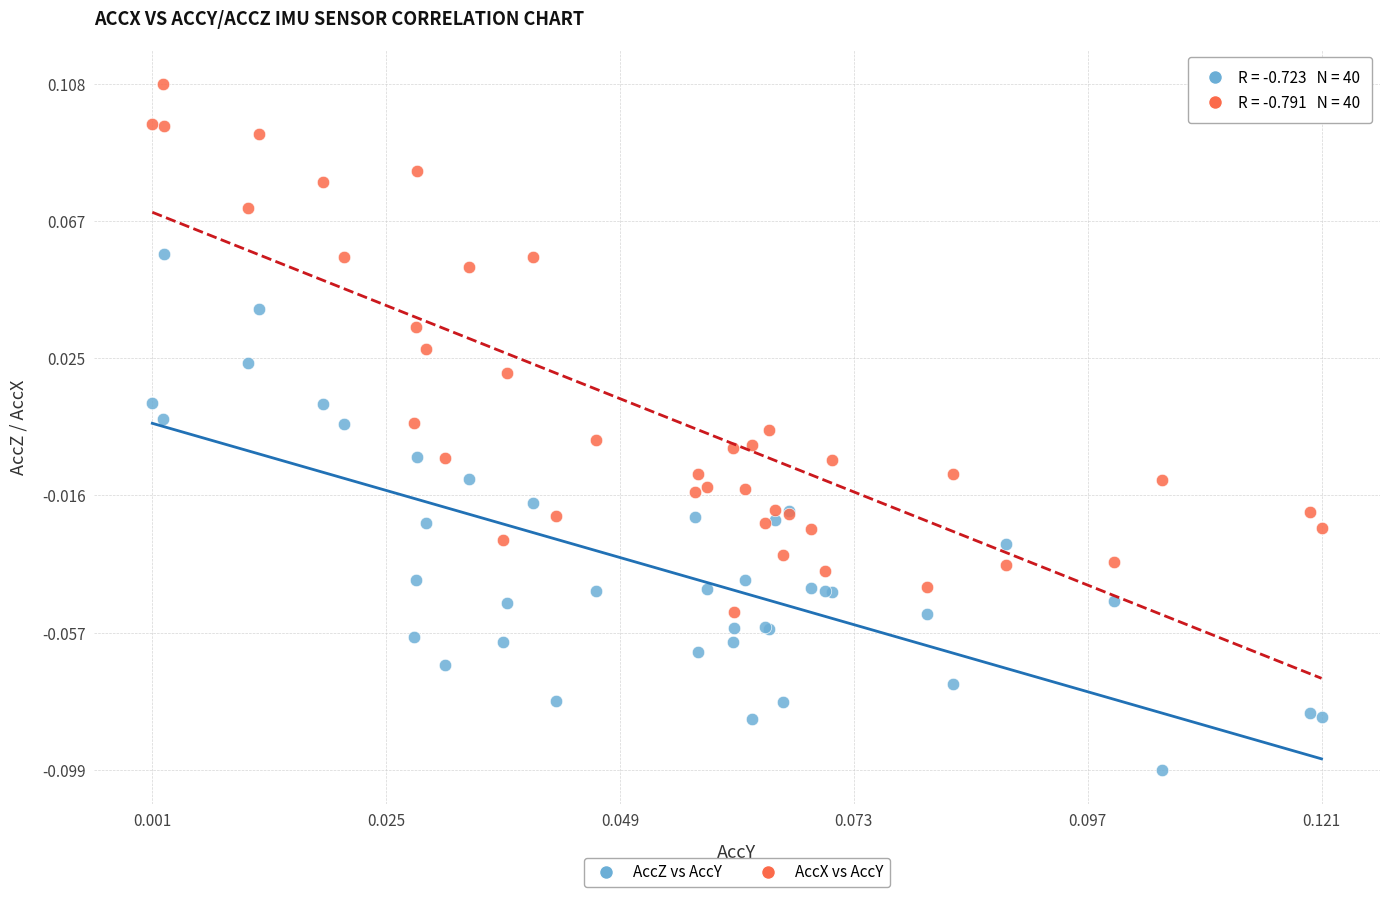

Which series contains the highest Y value?

AccX vs AccY